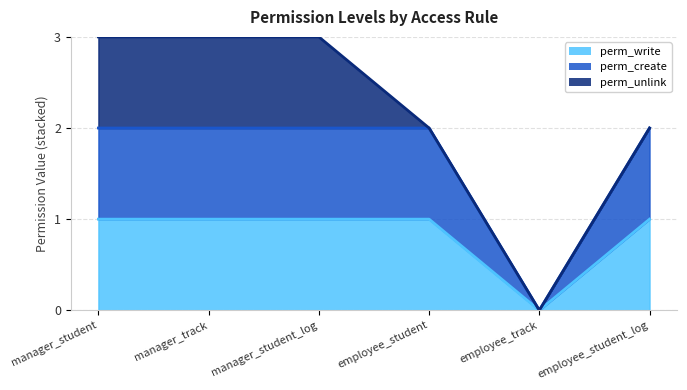

Does the chart display data point markers on the line(s)?

No